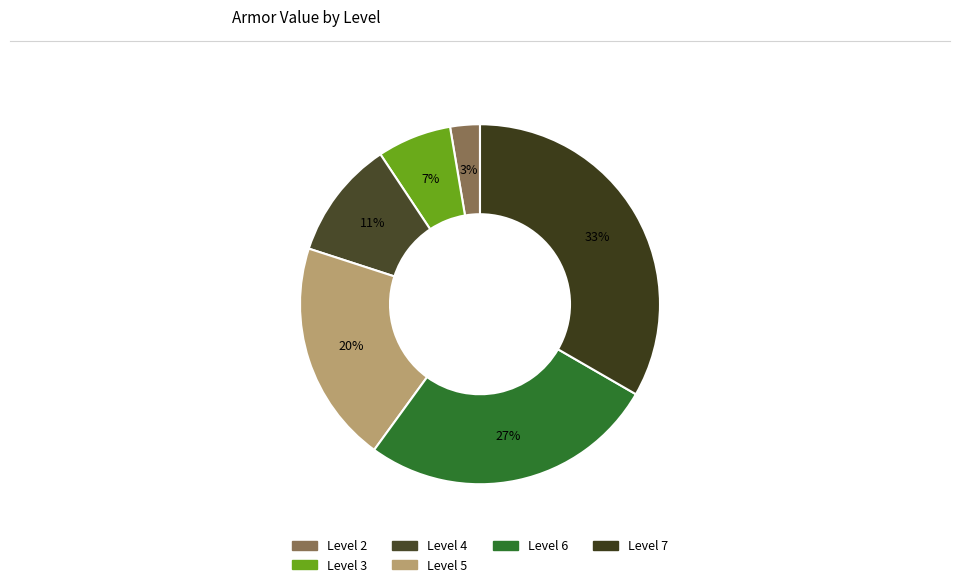

To the nearest percent, what is the average slice percentage?

17%